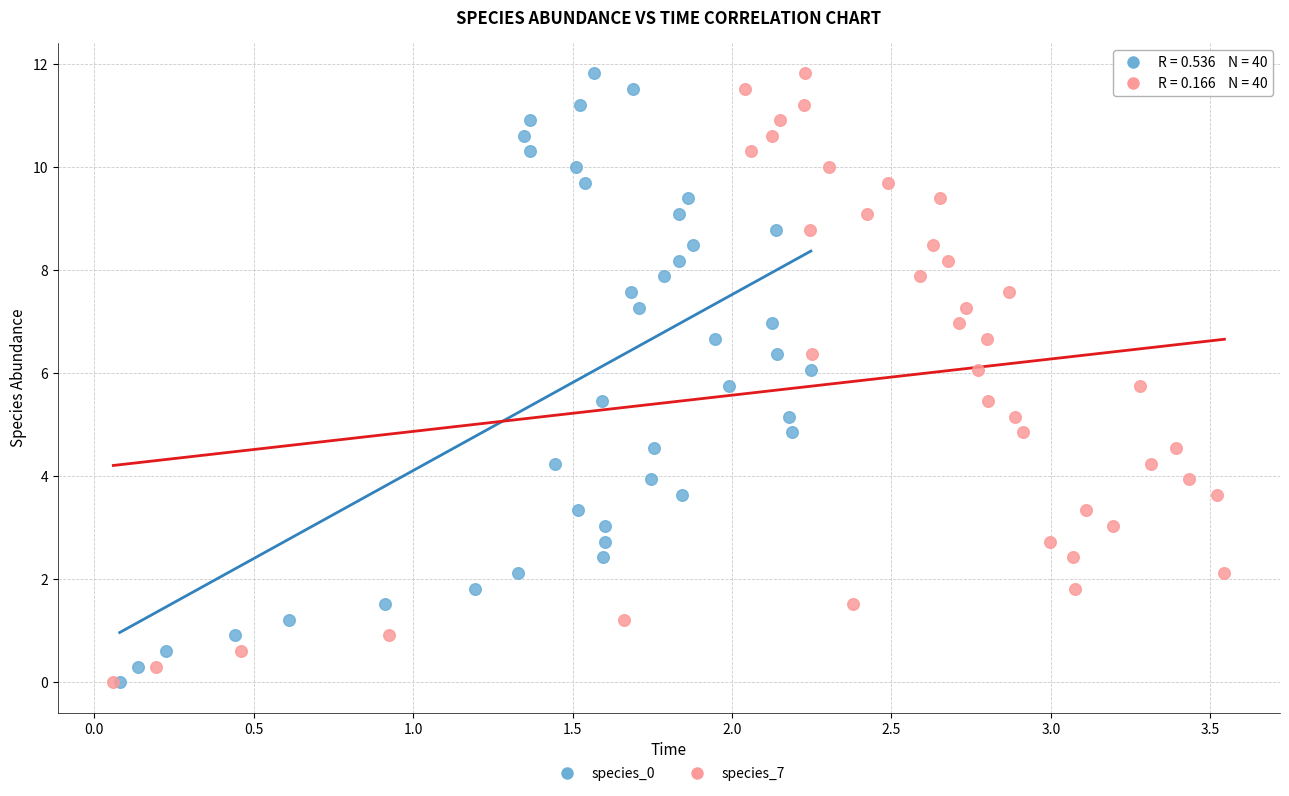

What are all the series names shown in the legend?

species_0, species_7